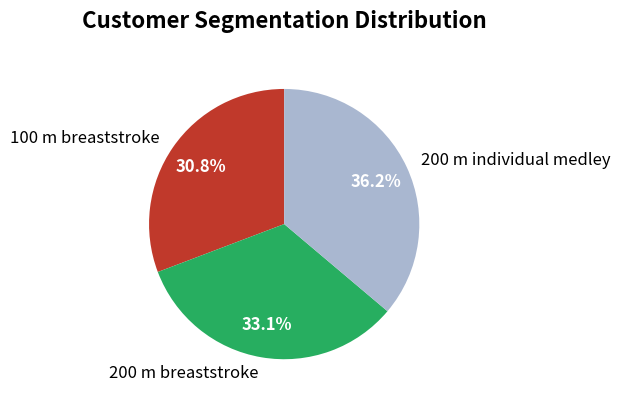

True or false: 100 m breaststroke accounts for 22% of the total.

False